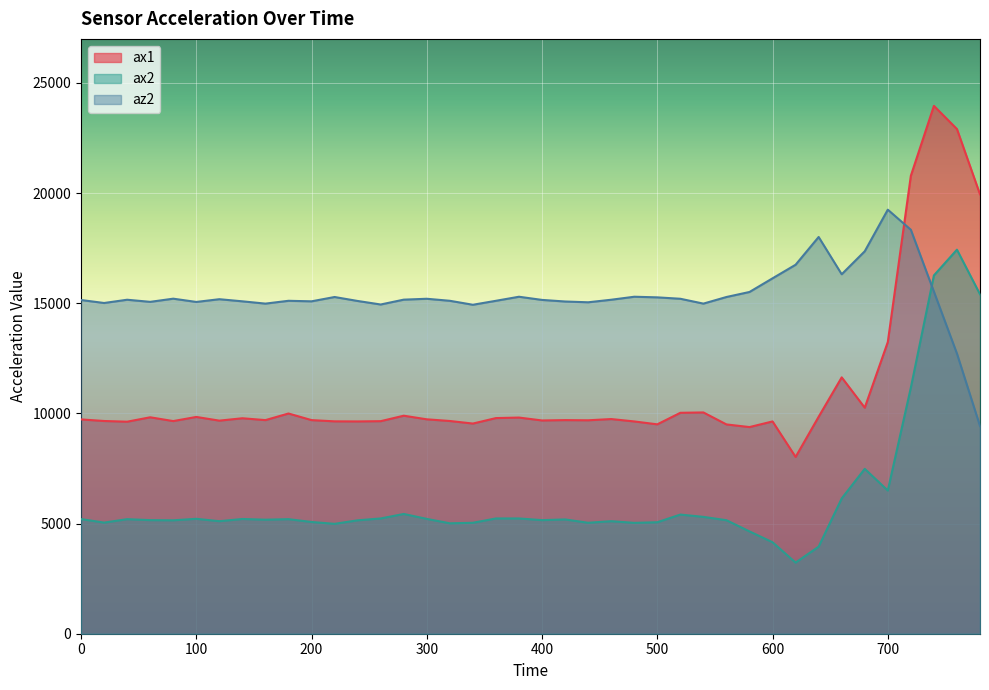

Where do az2 and ax2 first cross each other?

720 and 740